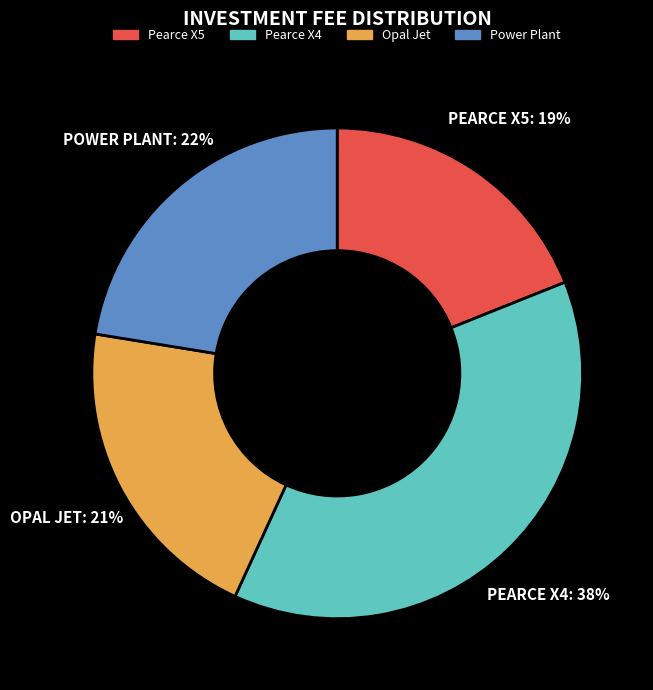

How many segments does this pie chart have?

4